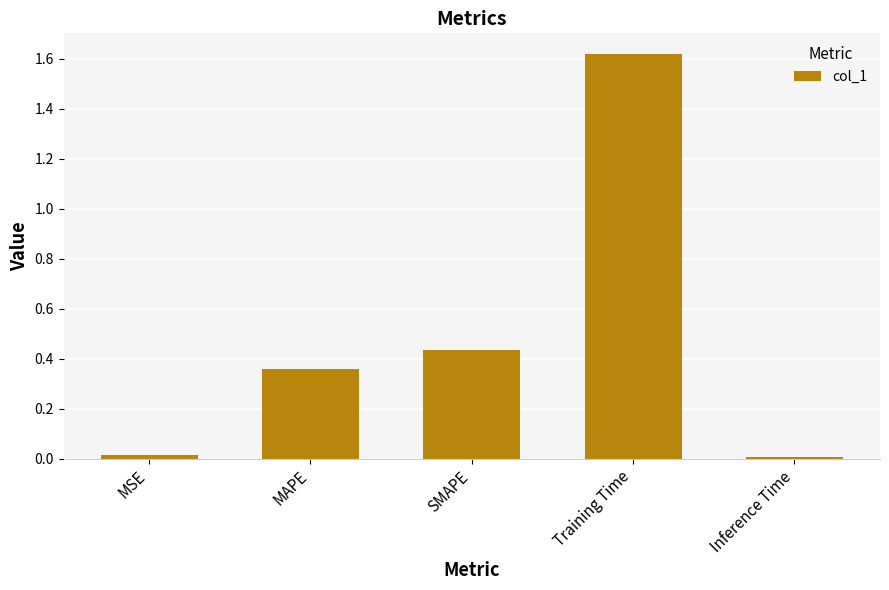

What is the sum of all values?

2.4